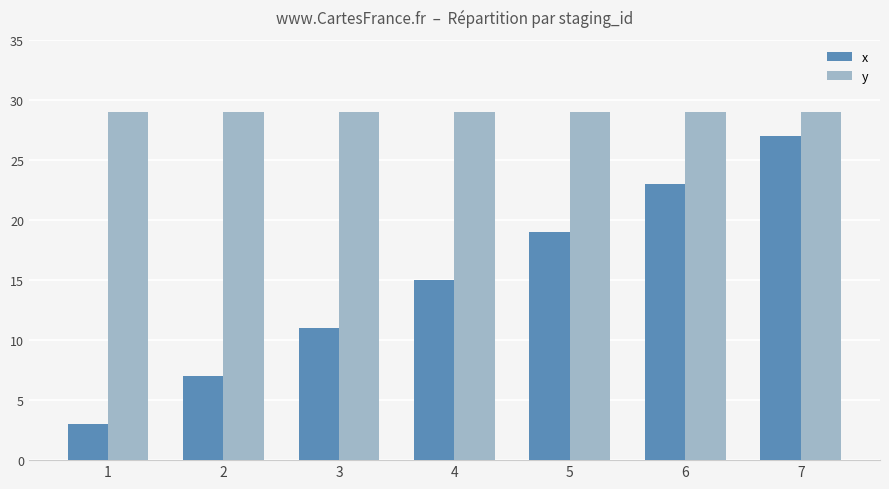

What is the approximate value of y at 2?

29